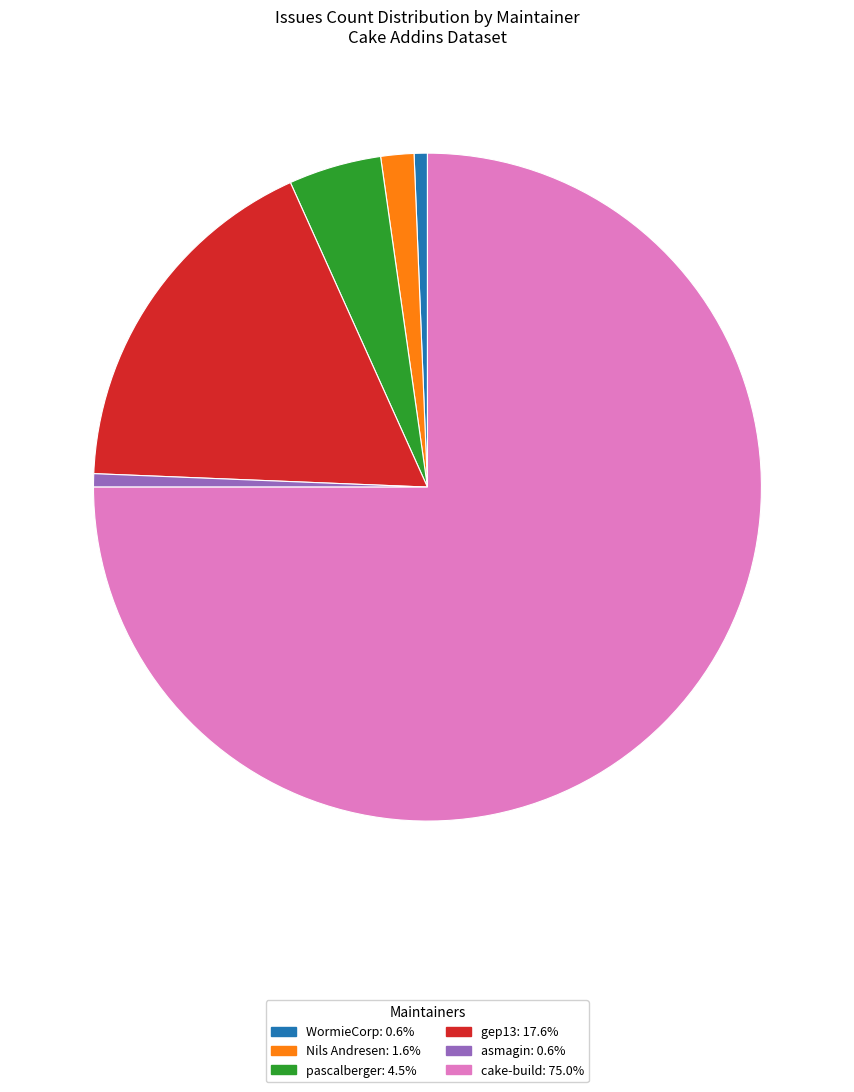

Is there a majority slice in this chart?

Yes